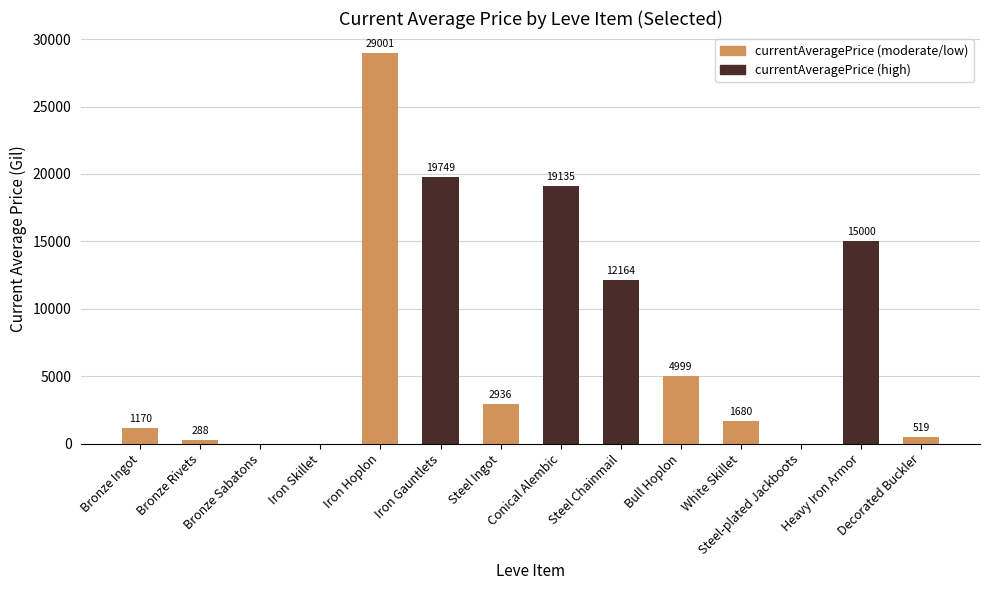

At which category does the chart reach its peak across all series?

Iron Hoplon